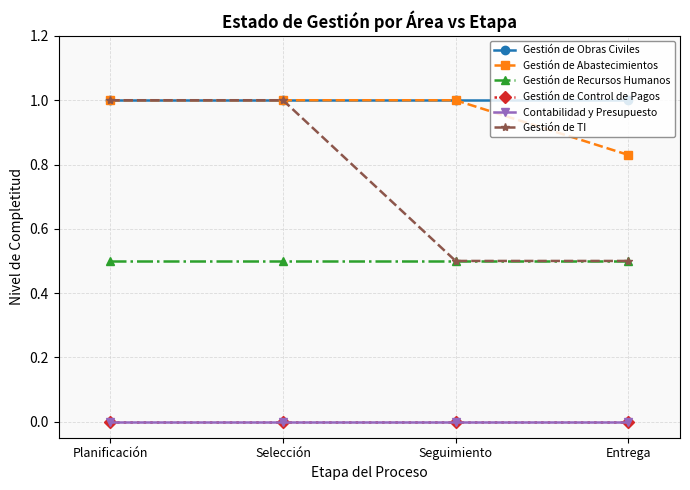

Between Entrega and Planificación, which is larger?

Entrega